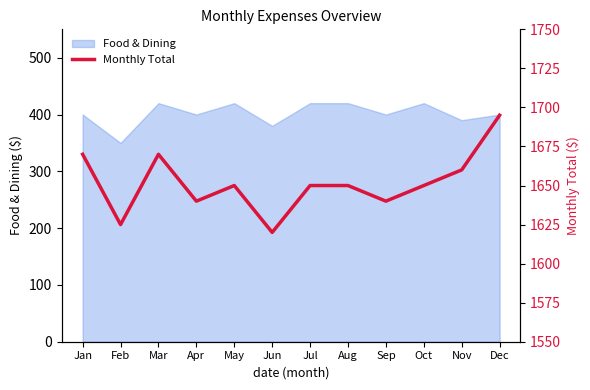

At which category does the chart reach its minimum across all series?

Jun